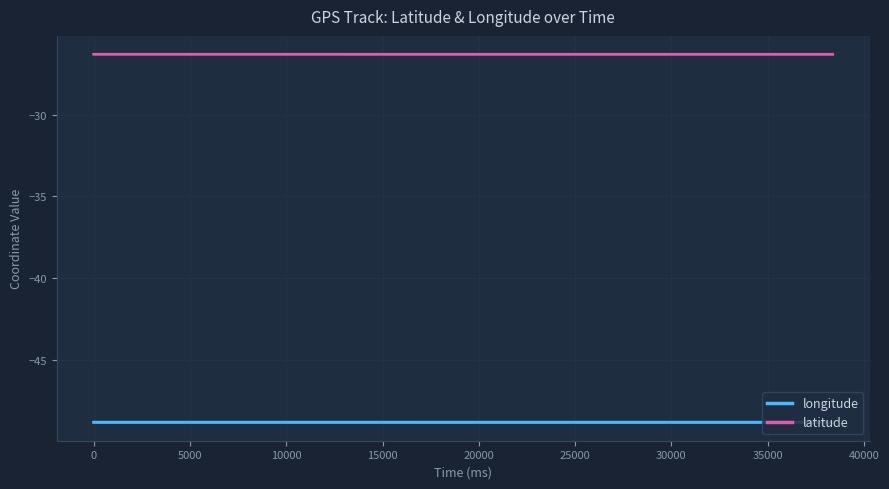

Rank the series by their average value, from highest to lowest.

latitude, longitude